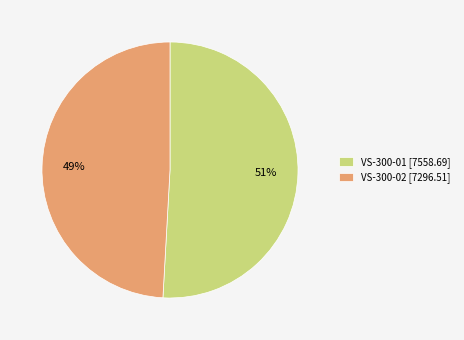

How many segments does this pie chart have?

2